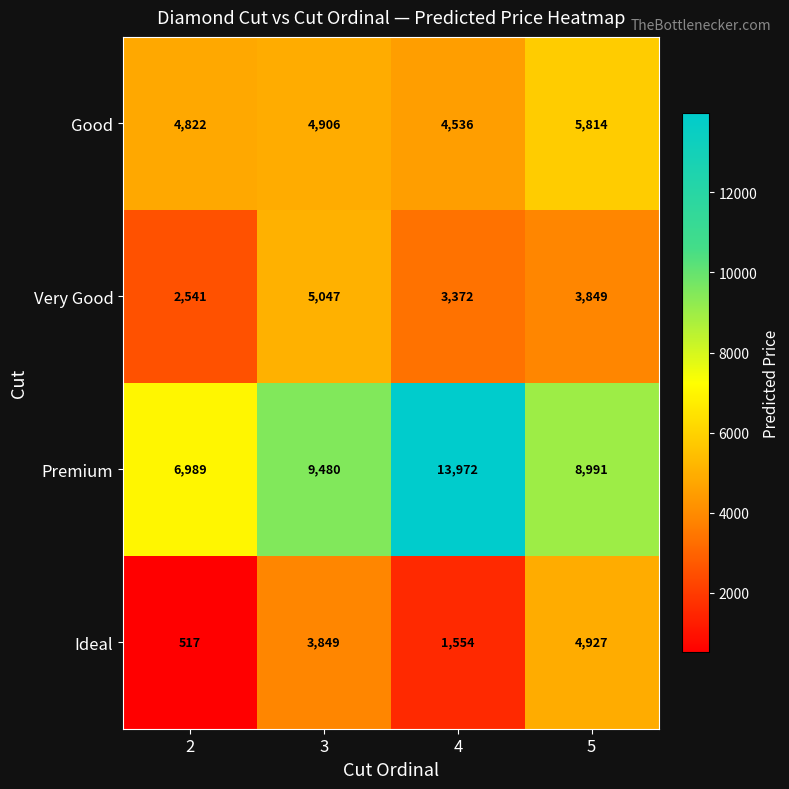

Rank the series by their maximum value, from lowest to highest.

Ideal, Very Good, Good, Premium